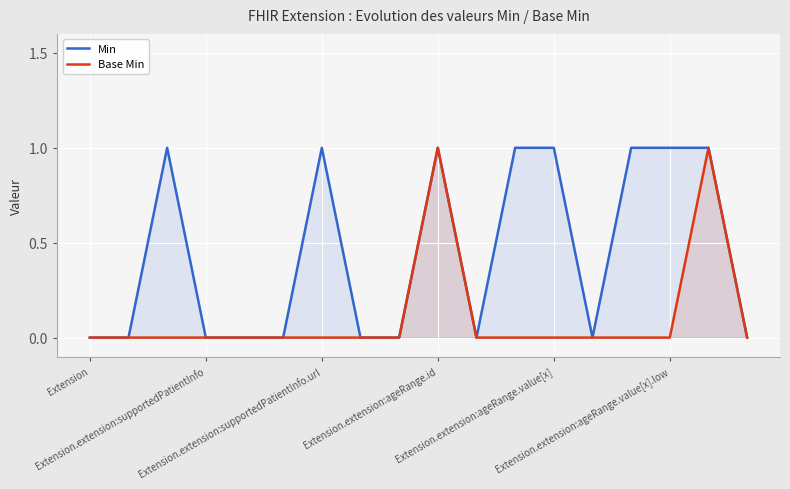

Which series has the largest total across all categories?

Min